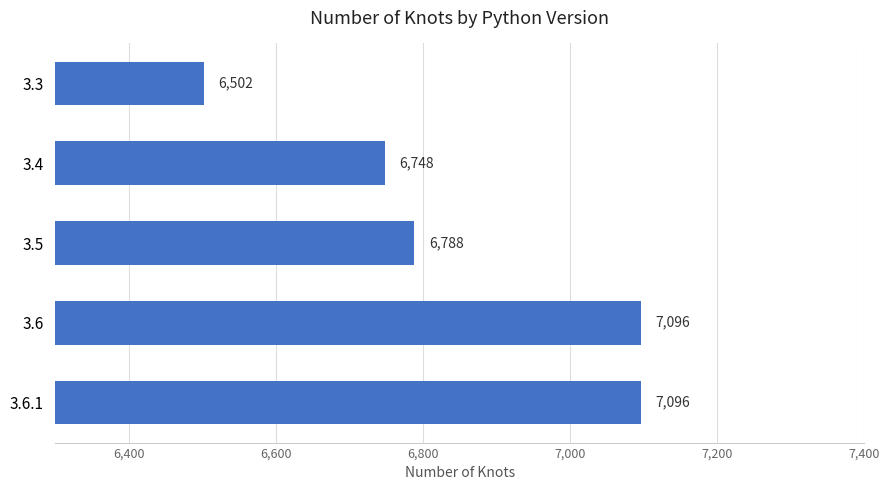

What is the minimum value shown in the chart?

6502